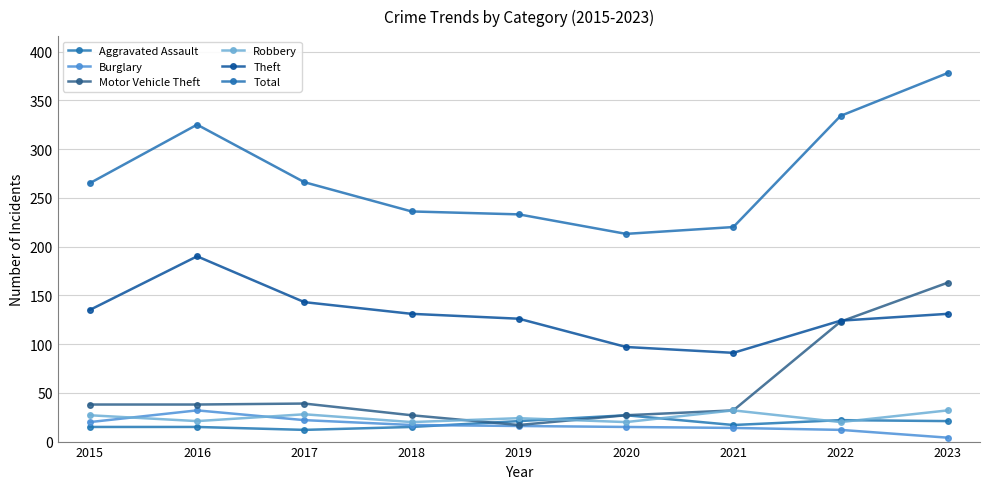

Where is the first local maximum for Aggravated Assault?

2020